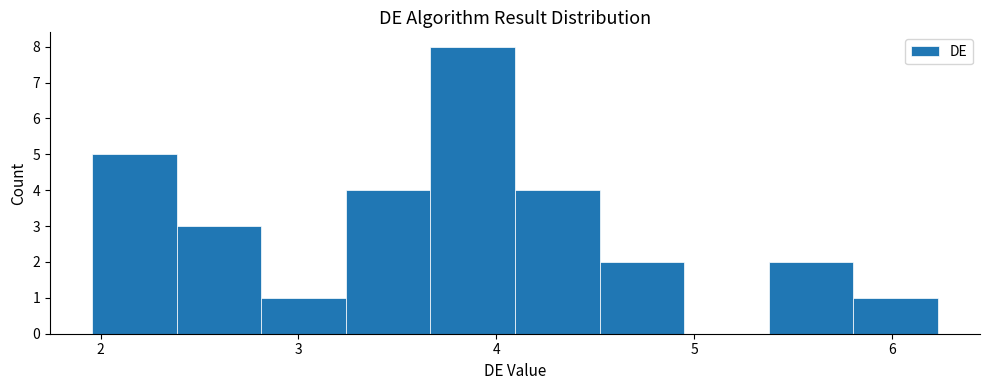

Reading left to right, transcribe this chart: for each bar, give the range it covers on the x-axis and its height. Neither the bar edges nor the heights are printed on the chart, so give them approximately, as read against the axes.

2.0 to 2.4: 5
2.4 to 2.8: 3
2.8 to 3.2: 1
3.2 to 3.7: 4
3.7 to 4.1: 8
4.1 to 4.5: 4
4.5 to 4.9: 2
4.9 to 5.4: 0
5.4 to 5.8: 2
5.8 to 6.2: 1